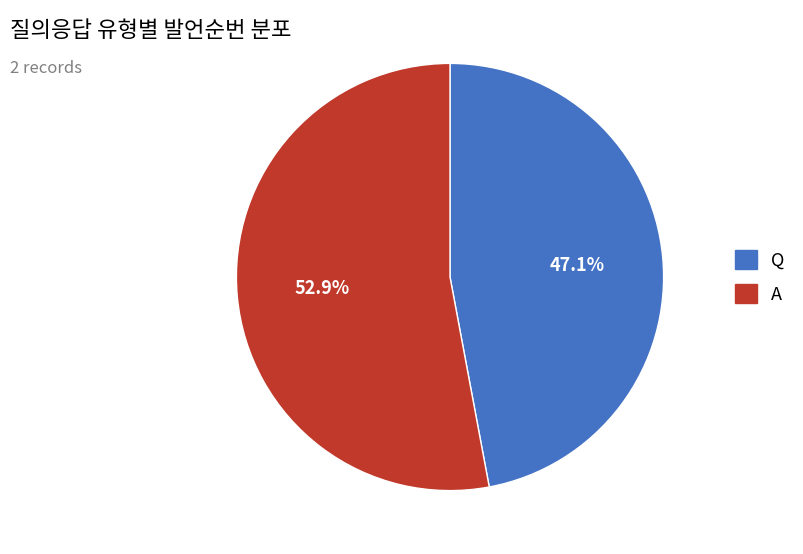

Which slice is the largest?

A